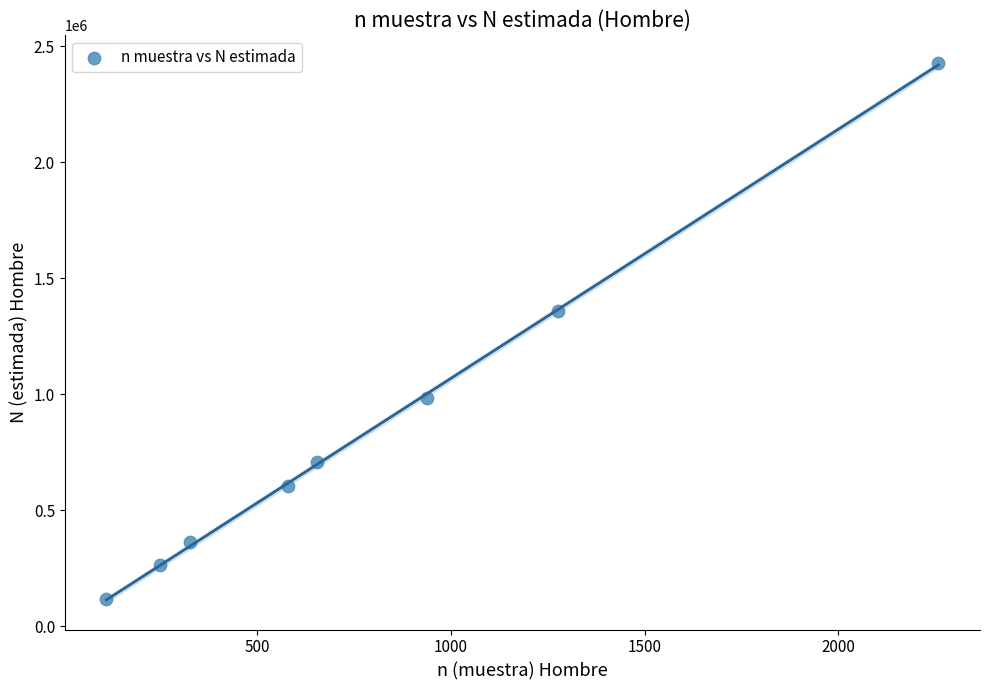

What Y value in the scatter plot is closest to 1273614?

1358817